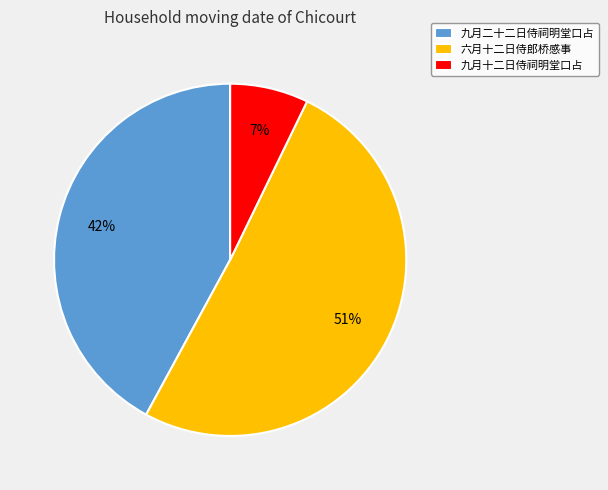

Is it true that 九月二十二日侍祠明堂口占 is 29% of the pie?

False